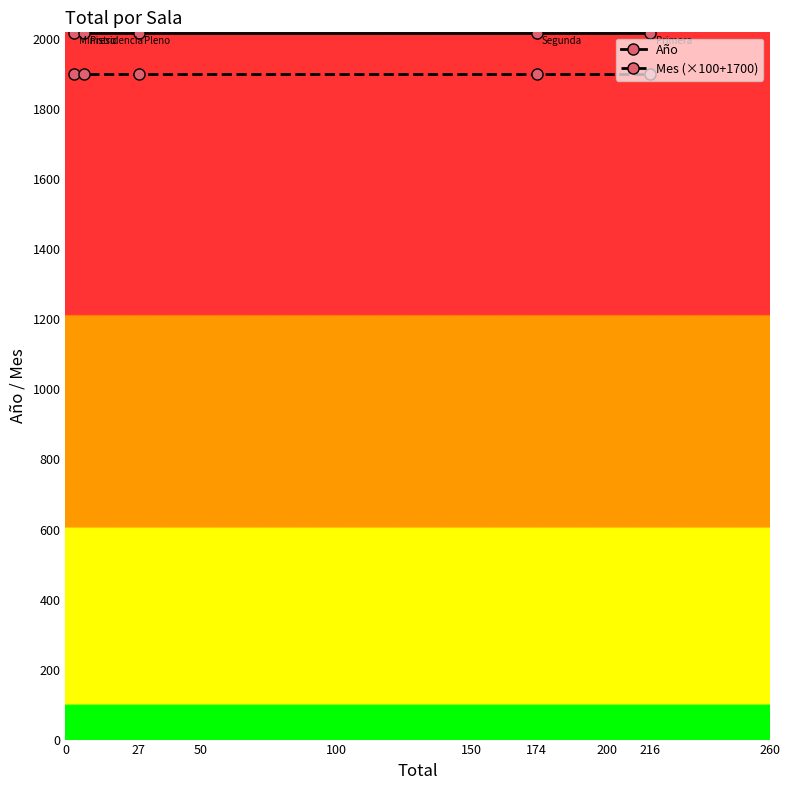

Reading left to right, extract all data points from this chart.

Año: 2017	2017	2017	2017	2017
Mes (×100+1700): 1900	1900	1900	1900	1900